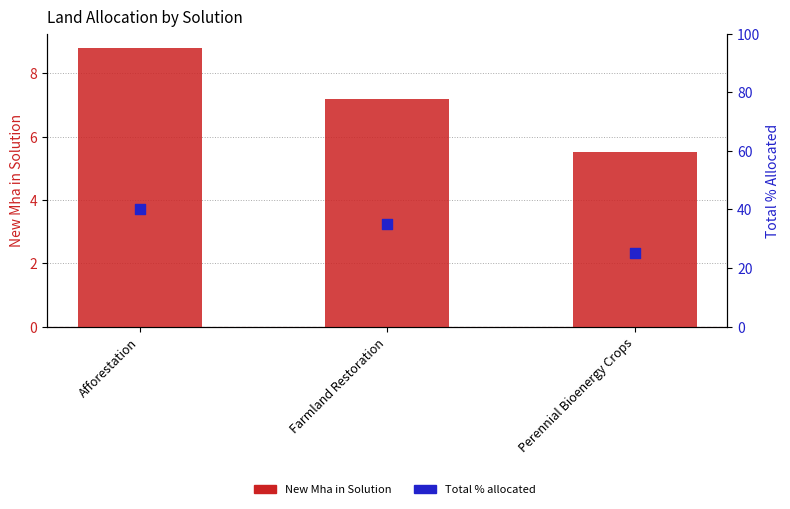

Which series contains the lowest Y value?

New Mha in Solution